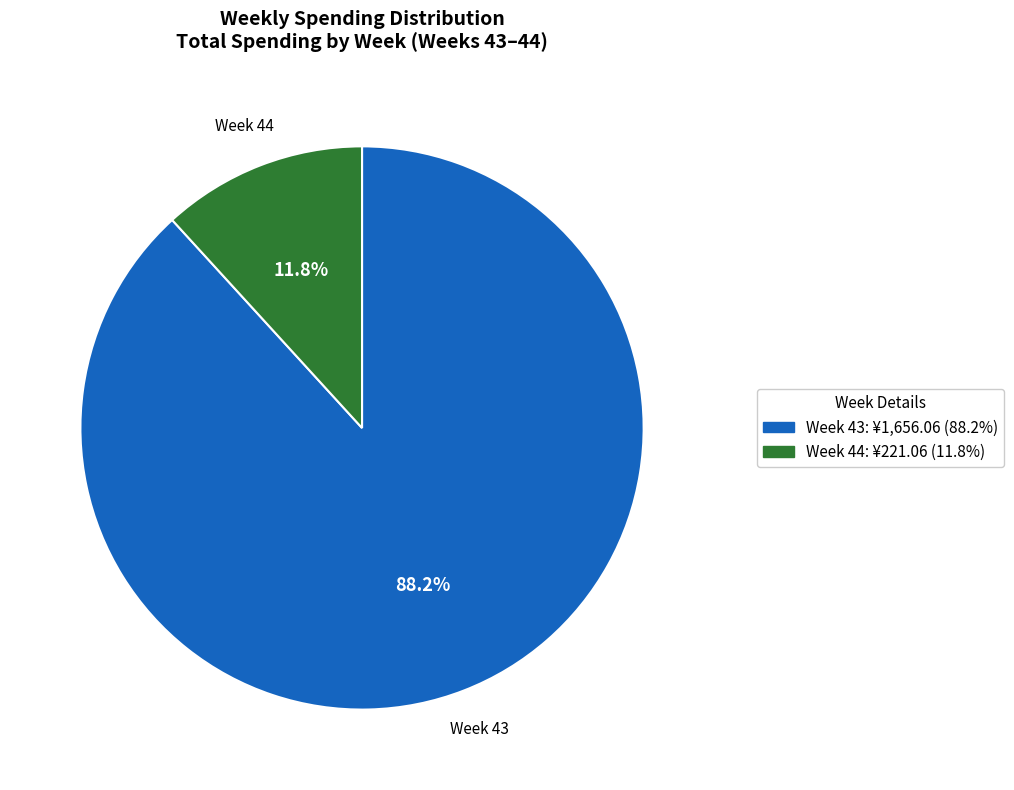

Is there any slice that represents more than half of the pie?

Yes